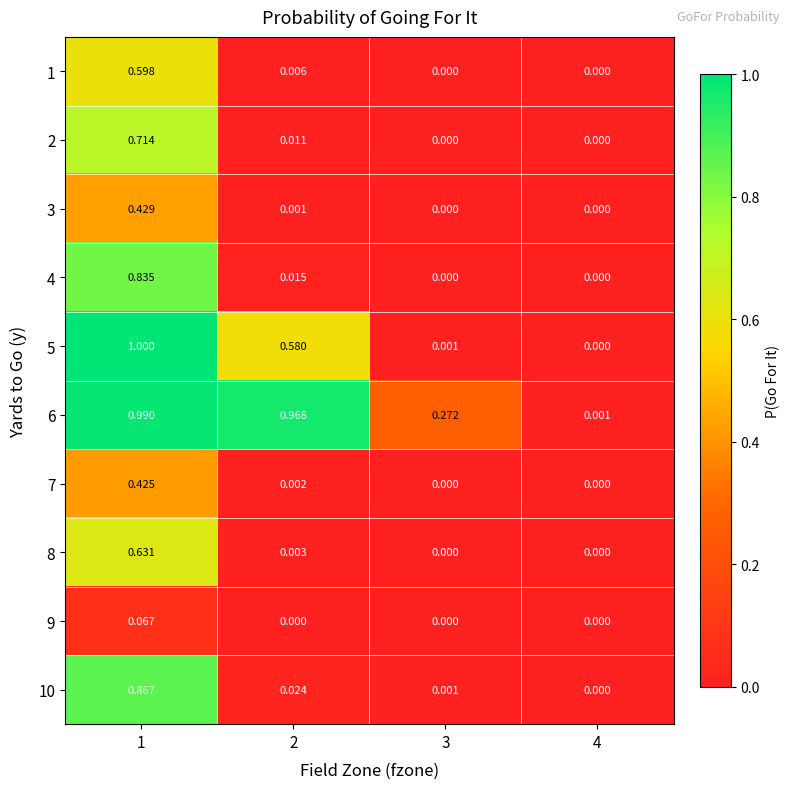

Is the value of 3 at 4 greater than the value of 5 at 1?

No